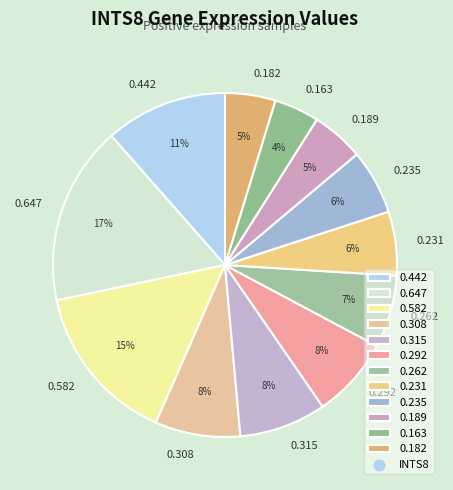

Is there a majority slice in this chart?

No